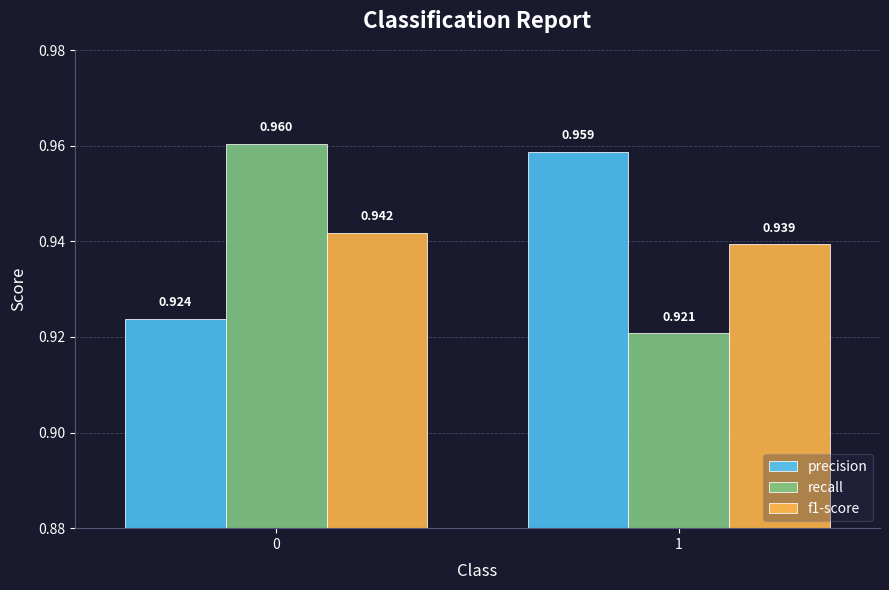

What are all the series names shown in the legend?

precision, recall, f1-score